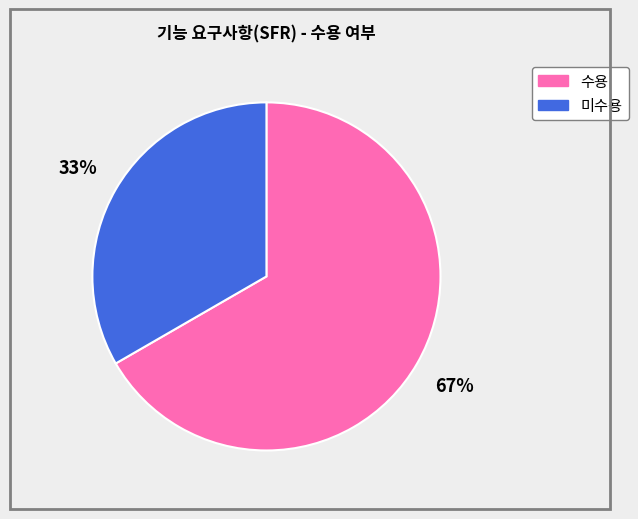

What is the ratio of the value at 수용 to the value at 미수용?

2.0